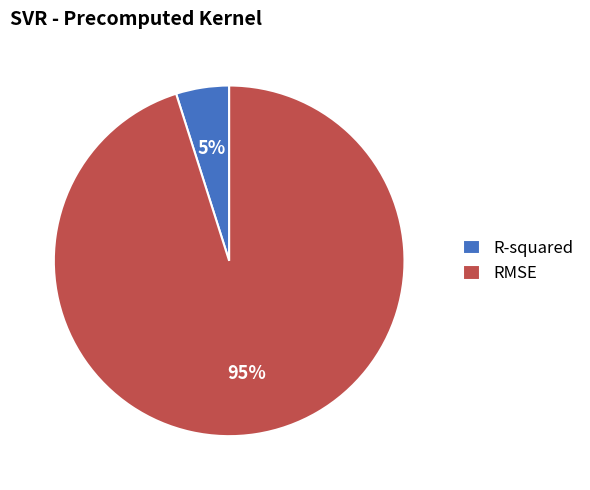

How many segments does this pie chart have?

2